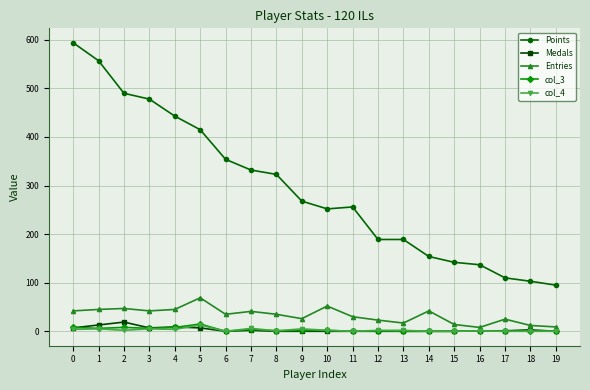

True or false: Points and col_3 cross at least once.

False